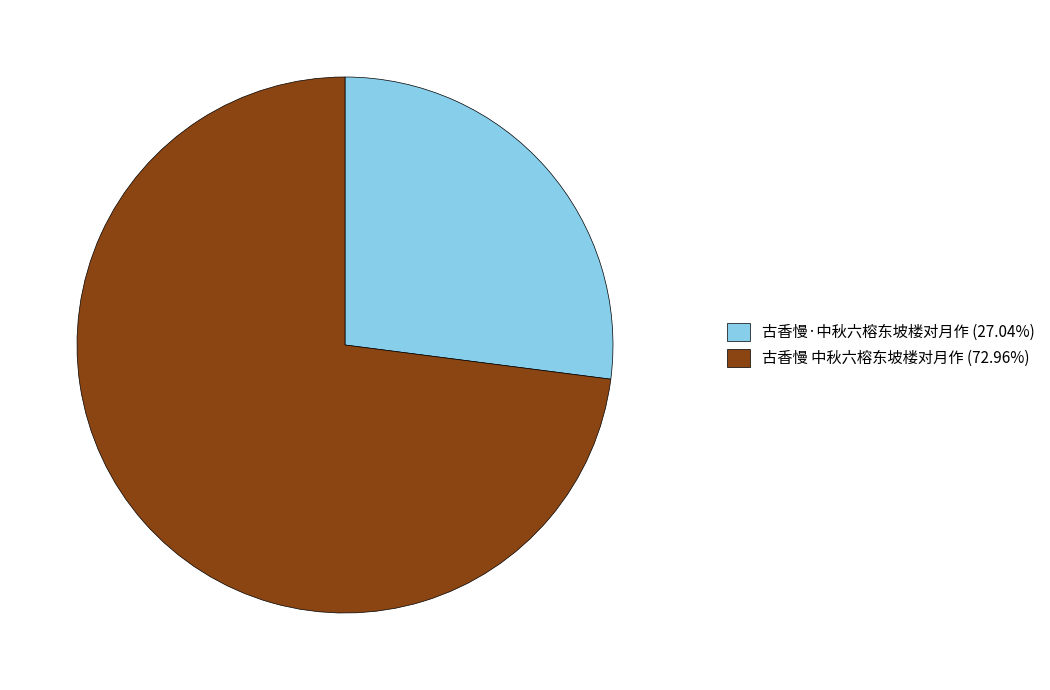

What is the ratio of the value at 古香慢·中秋六榕东坡楼对月作 (27.04%) to the value at 古香慢 中秋六榕东坡楼对月作 (72.96%)?

0.4